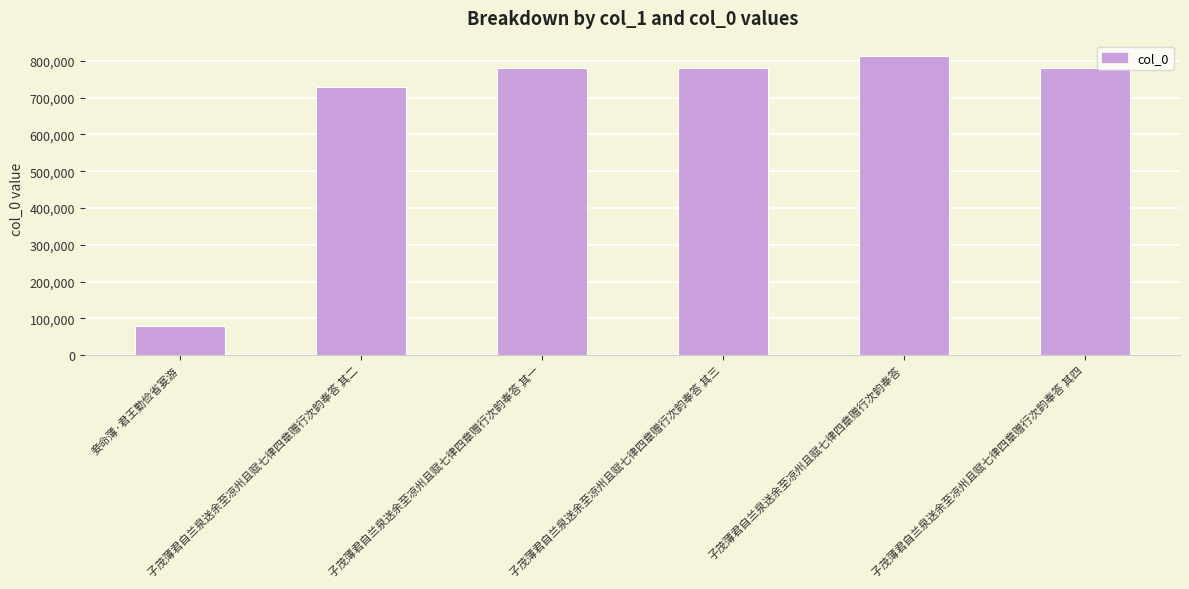

What is the maximum value shown in the chart?

814466